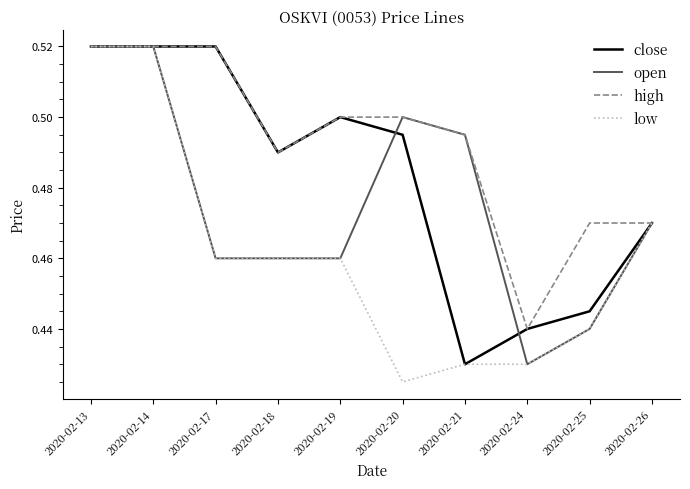

What is the sum of all low values?

4.6